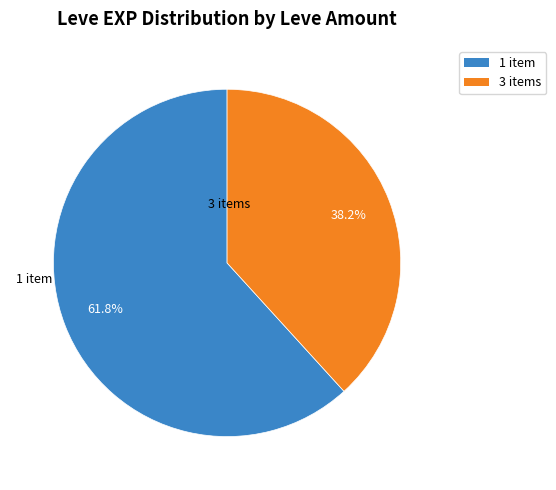

To the nearest percent, what is the difference between the largest and smallest slice percentages?

24%